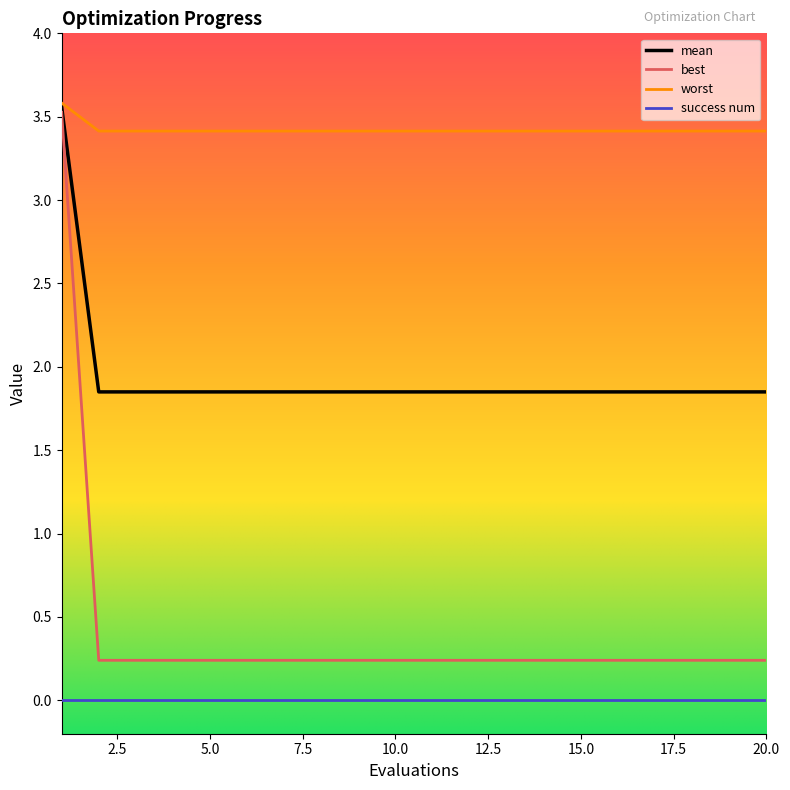

True or false: mean and success num cross at least once.

False